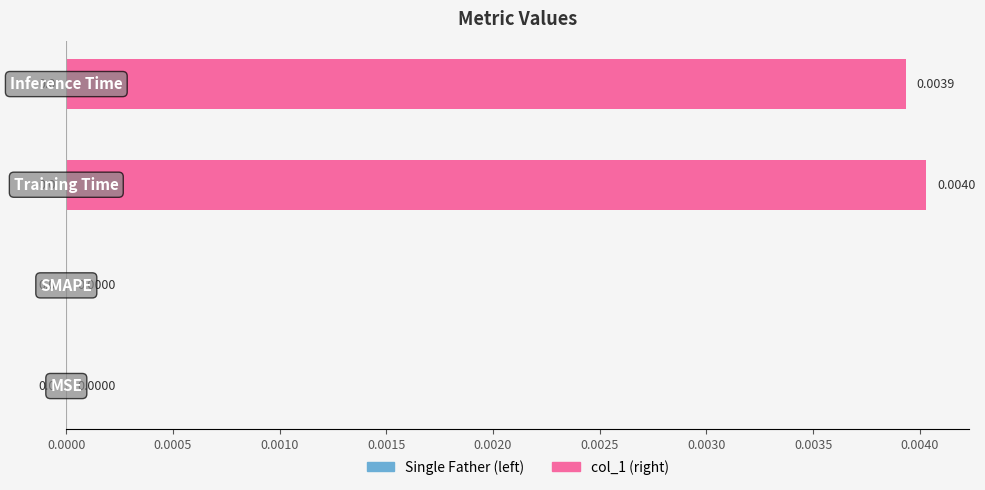

How many series are shown in this chart?

1